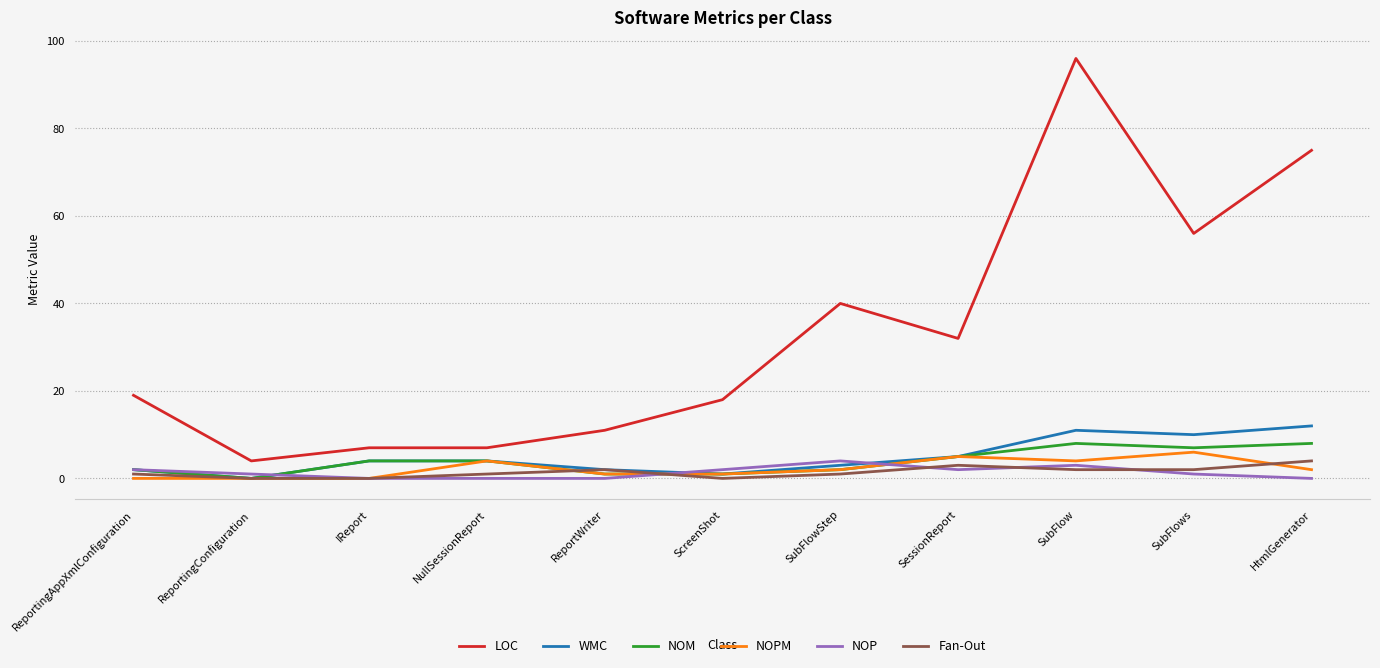

At which category does the chart reach its peak across all series?

SubFlow